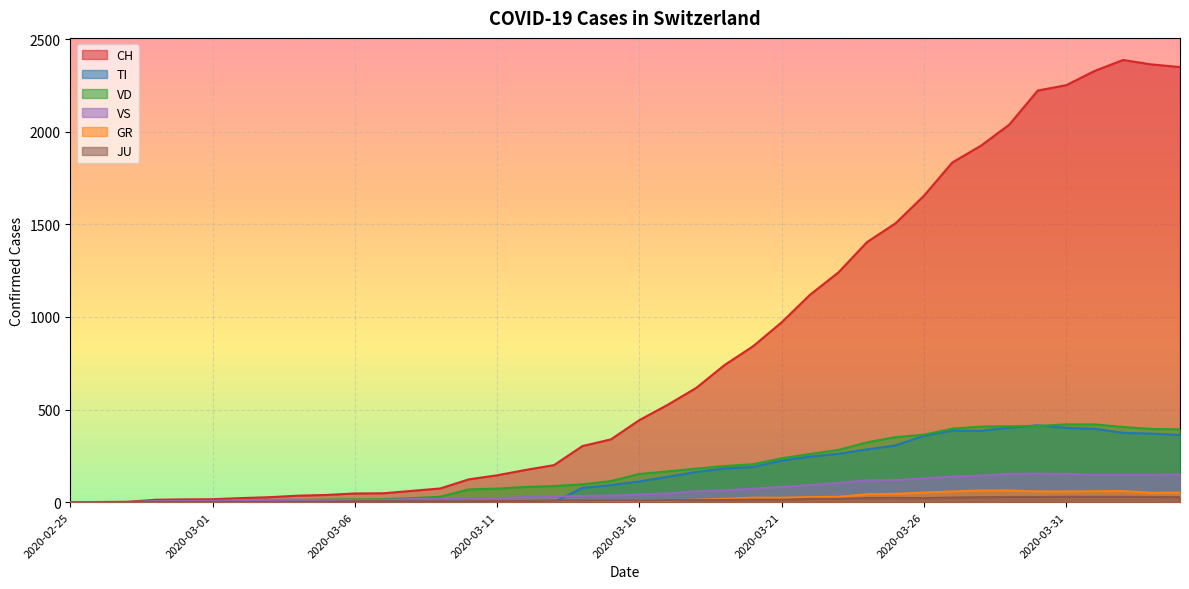

What is the total value across all series at 2020-03-04?

60